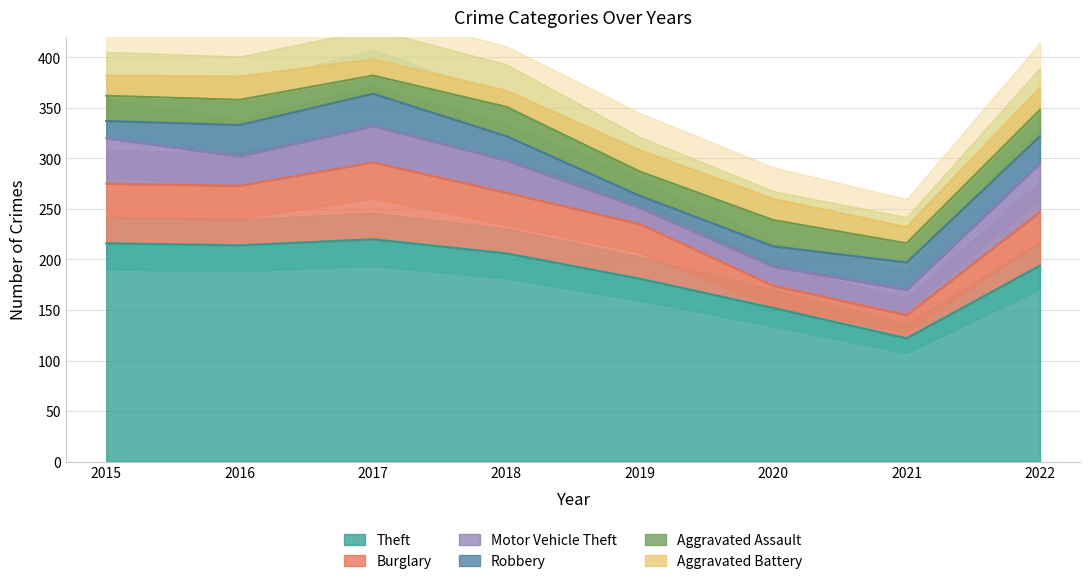

At how many categories does at least one series exceed 189?

5